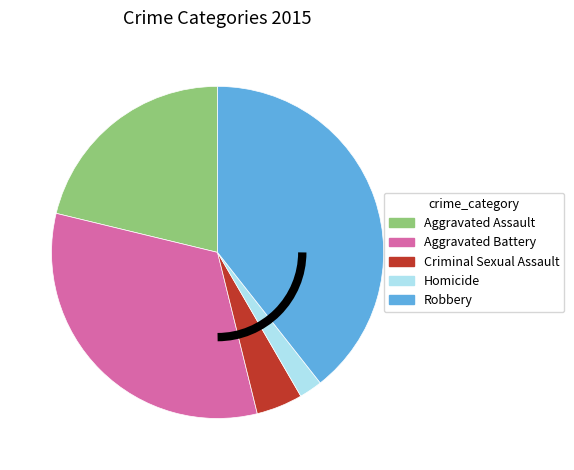

True or false: Robbery accounts for 39% of the total.

True